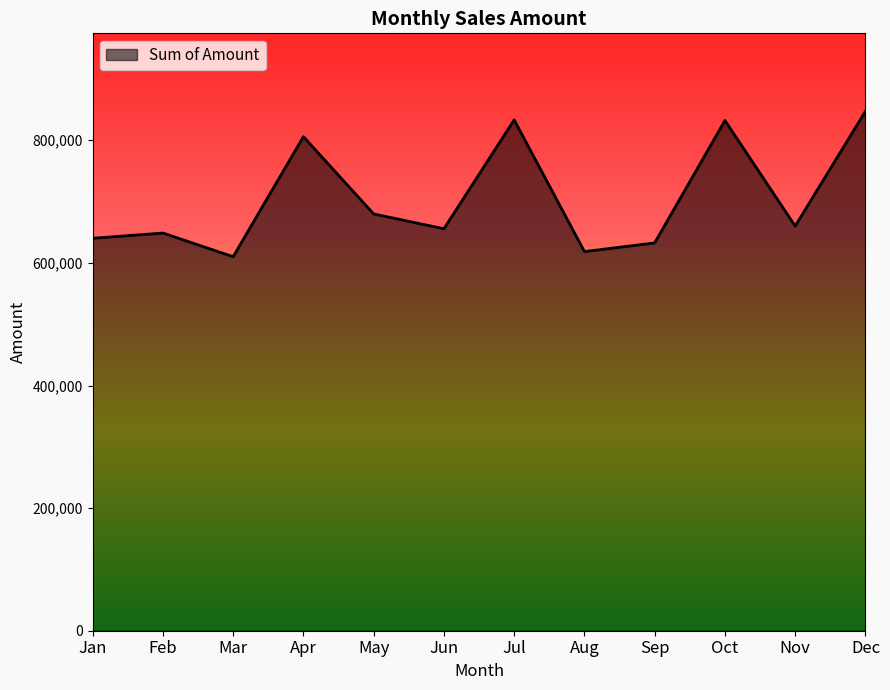

Is it true that the value at Jul is 325927?

False